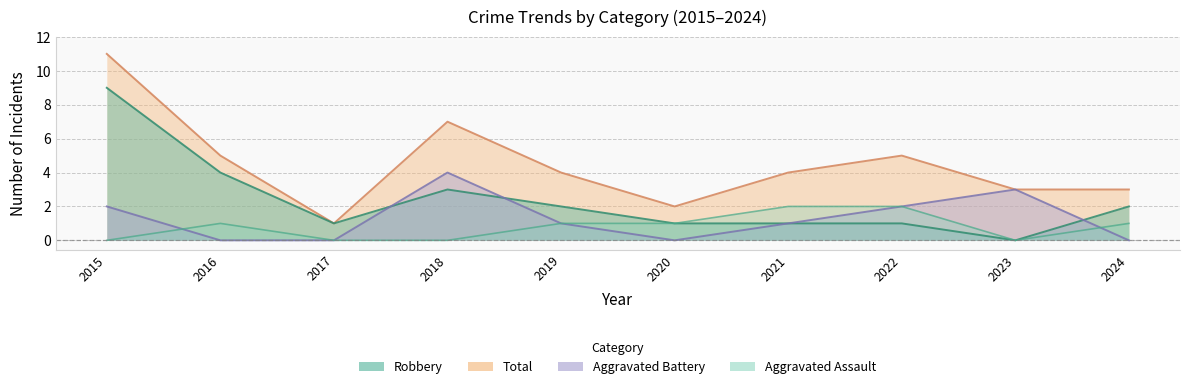

What is the total value across all series at 2021?

8